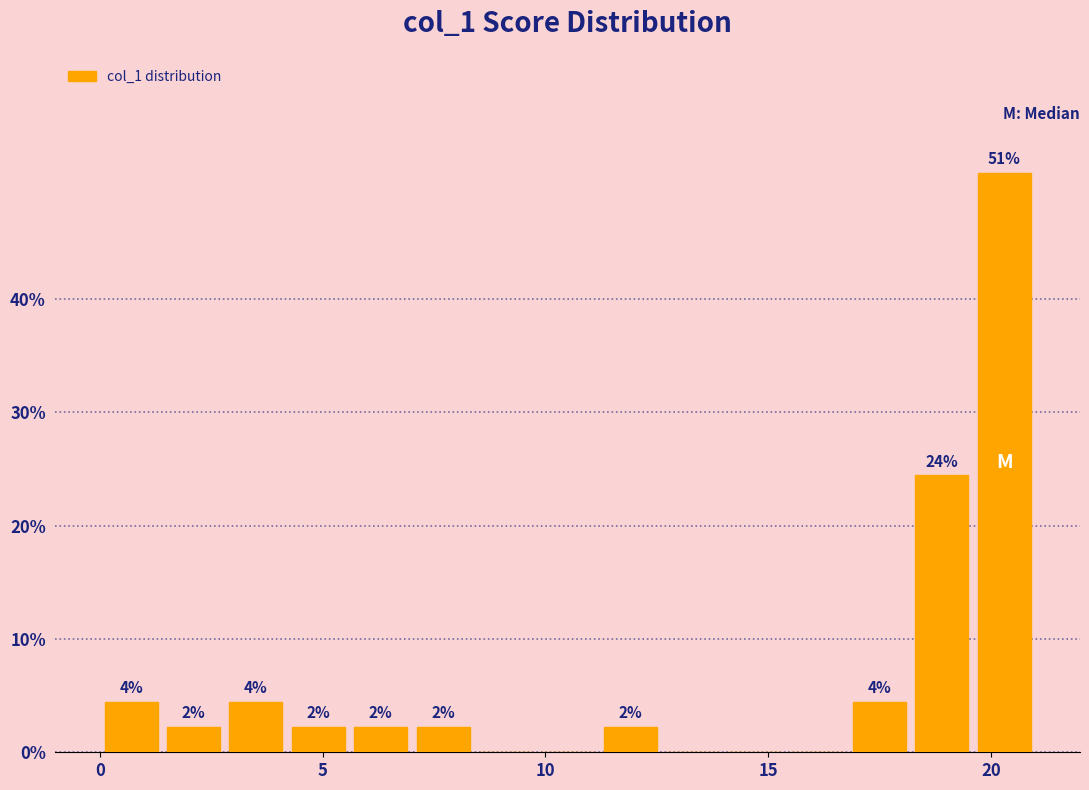

Around what value on the x-axis is the tallest bar? Give the approximate position of its centre, as read against the axis.

20.5